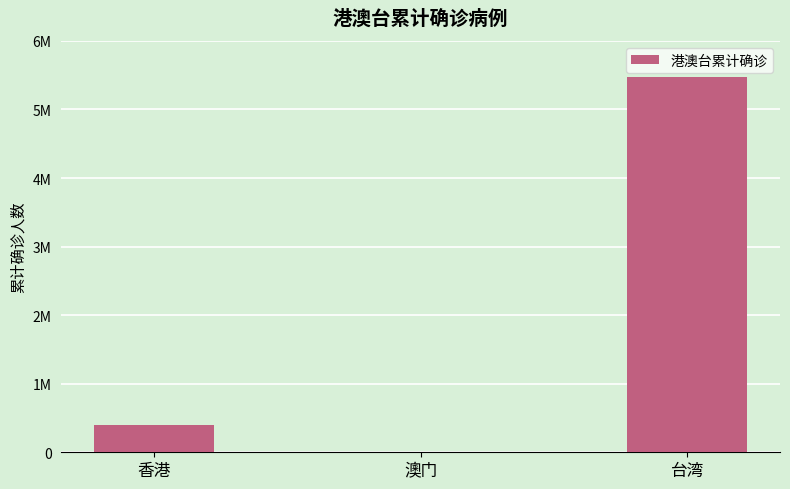

Reading left to right, list all the values displayed in this chart.

香港=392877	澳门=793	台湾=5467059